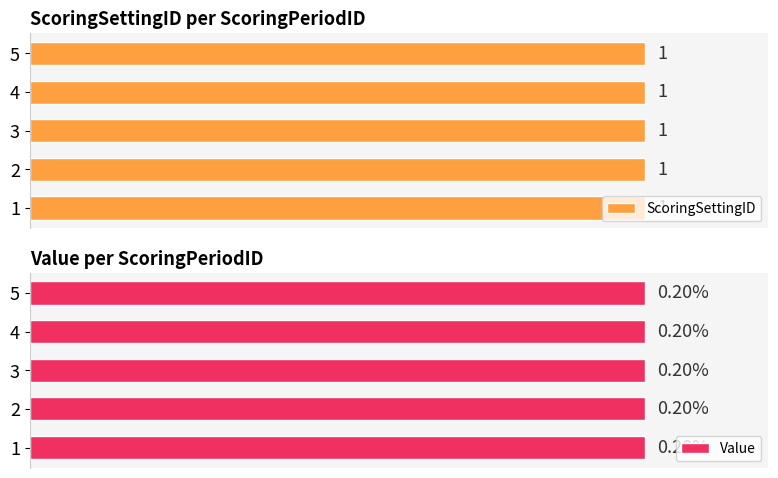

Reading left to right, extract all data points from this chart.

ScoringSettingID: 1.0	1.0	1.0	1.0	1.0
Value: 0.2	0.2	0.2	0.2	0.2